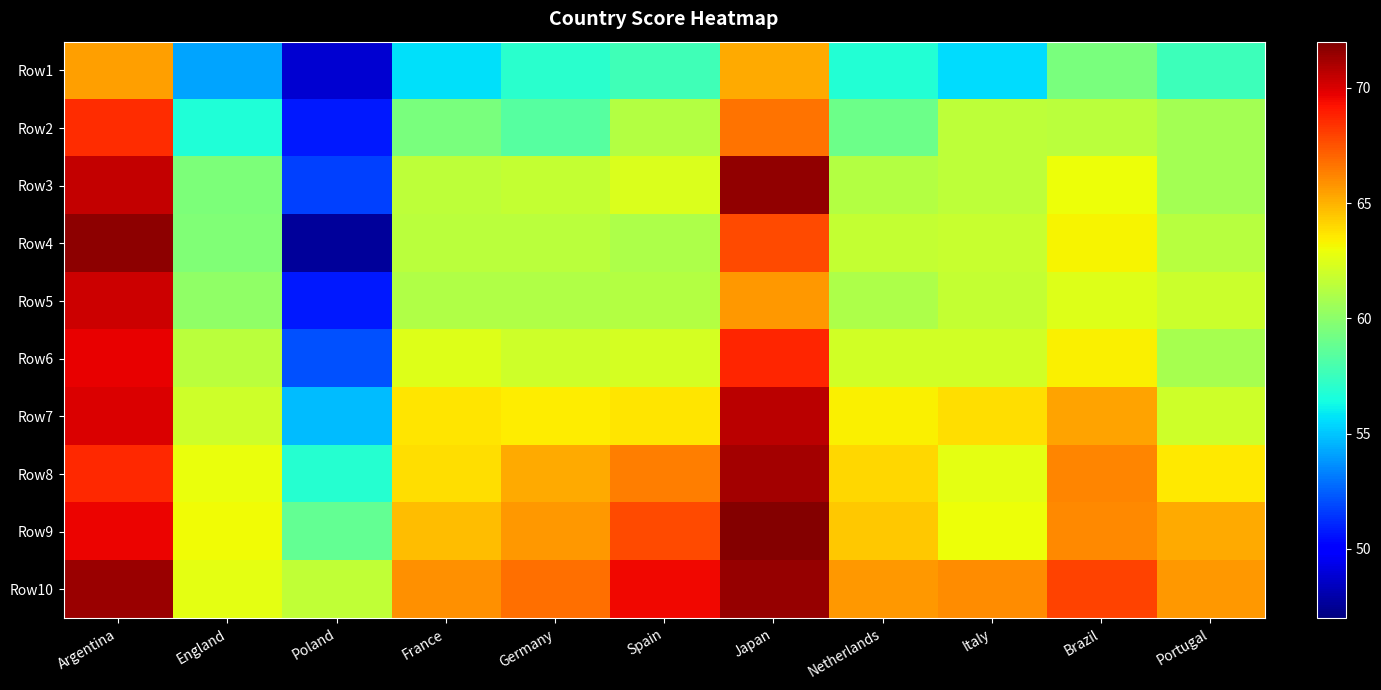

At how many categories does at least one series exceed 59?

11